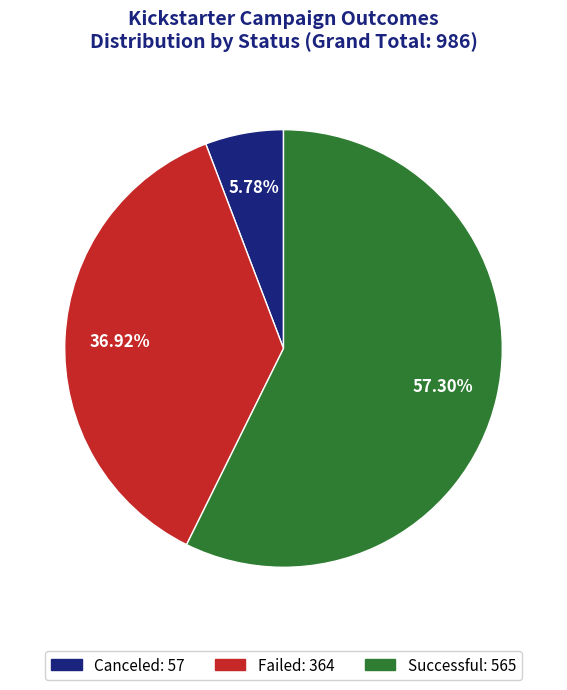

Does any single category account for the majority?

Yes